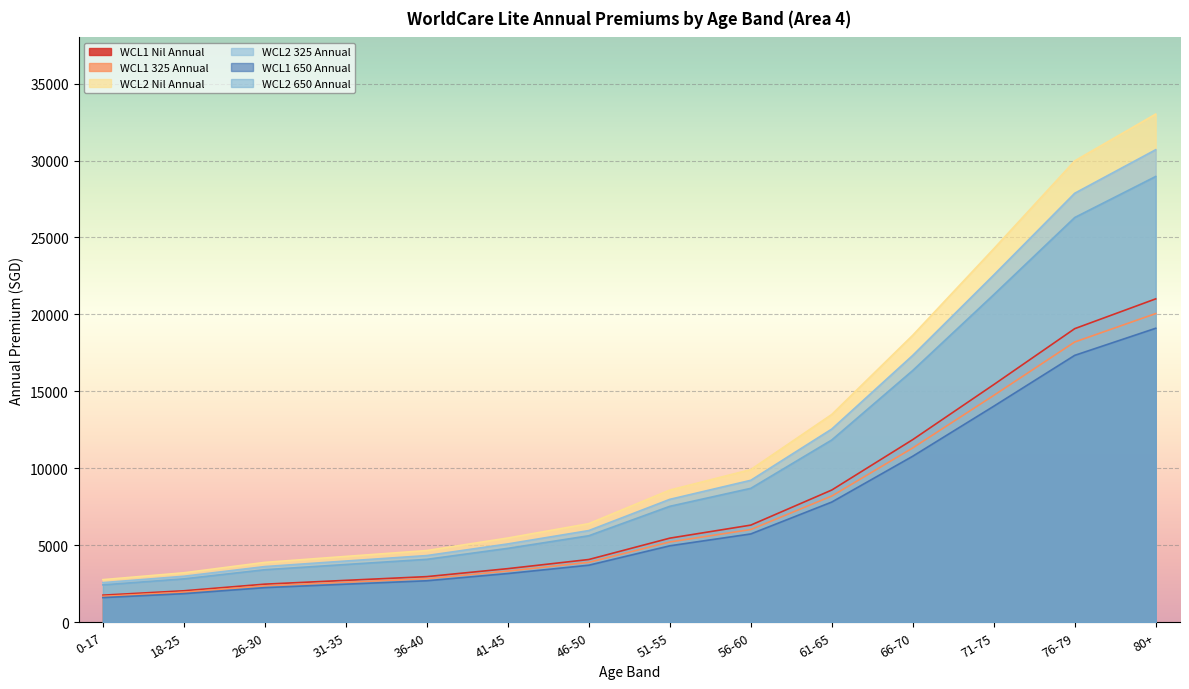

At which label is WCL1 Nil Annual closest to 11387?

66-70